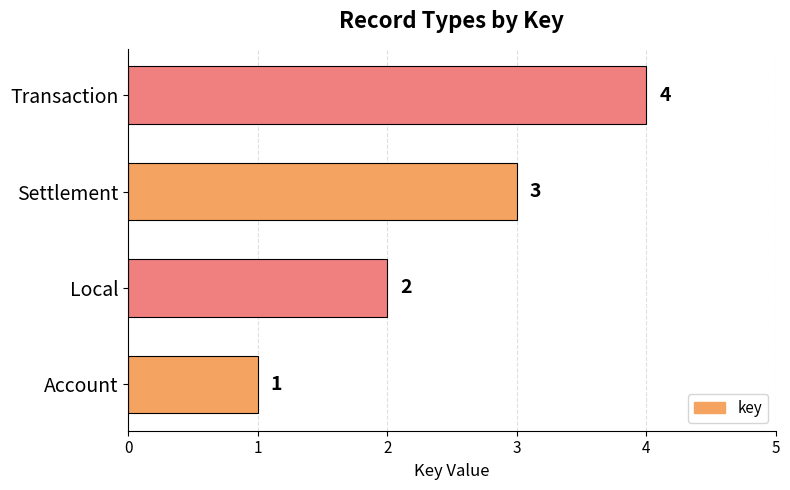

Count the values in the range 2 to 4.

3